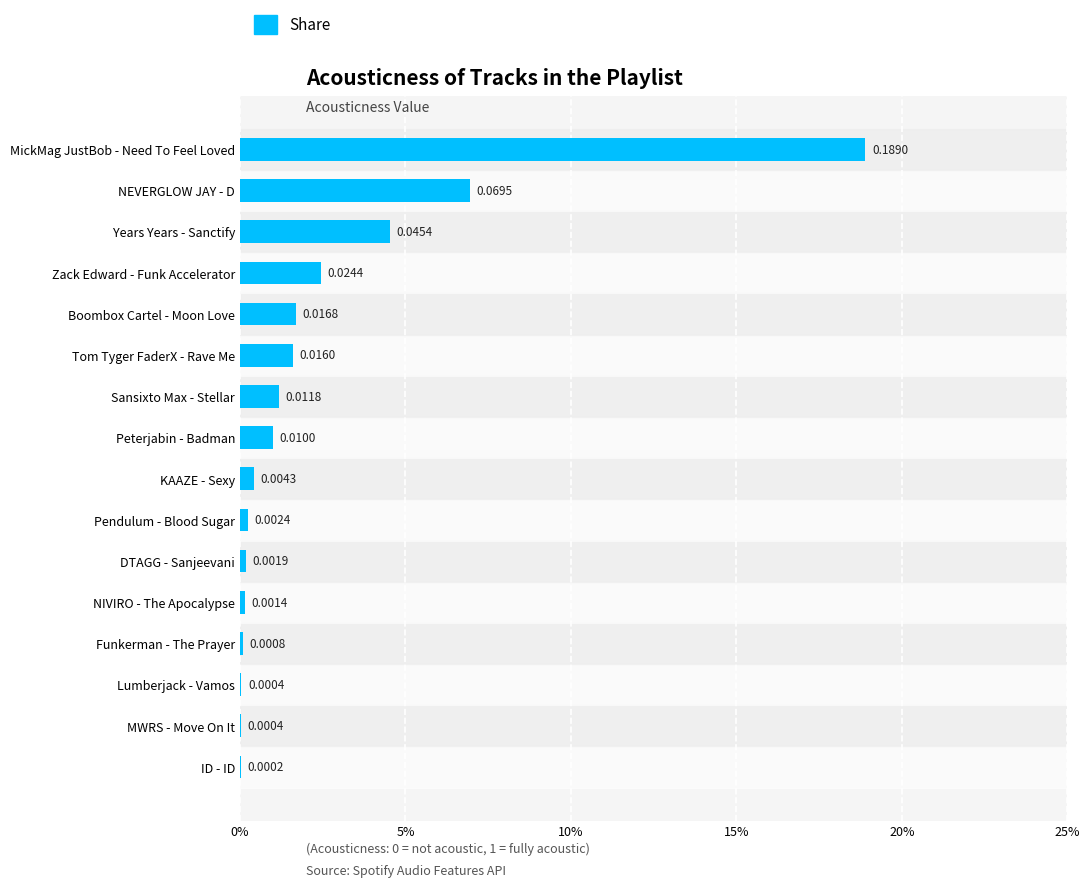

What is the sum of all values?

0.4